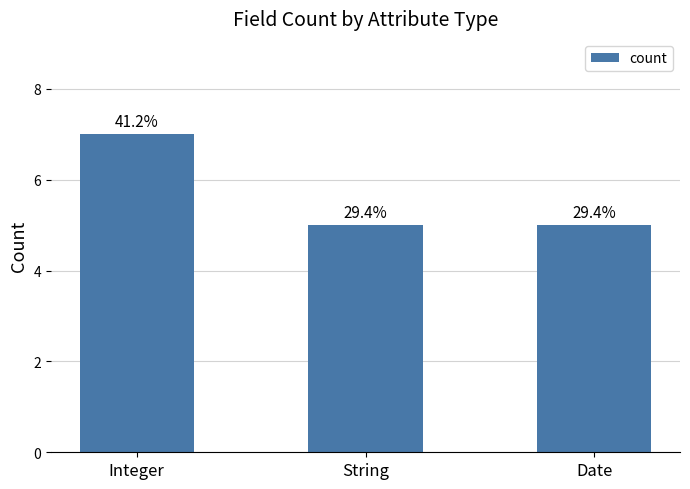

What is the label of the 1st bar from the left?

Integer